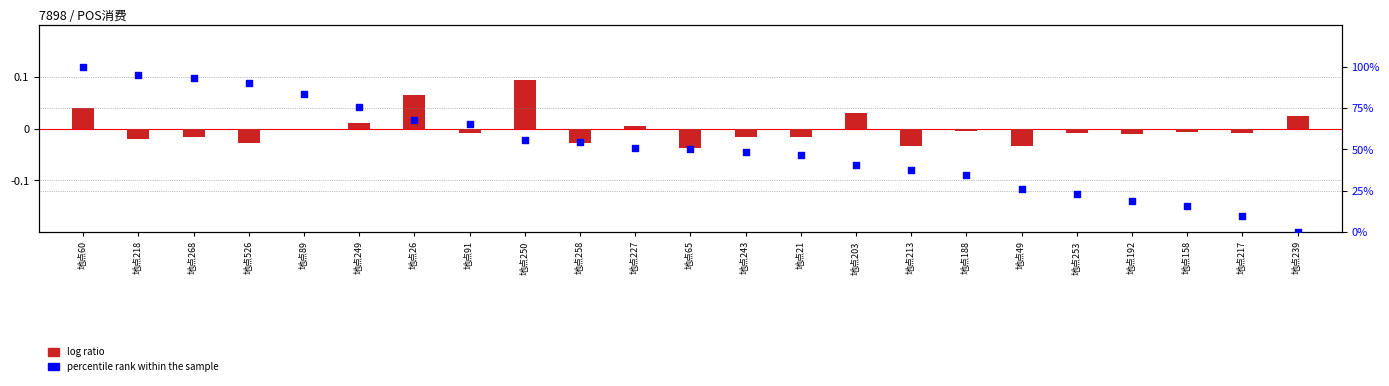

Which series has the largest Y range (max minus min)?

percentile rank within the sample